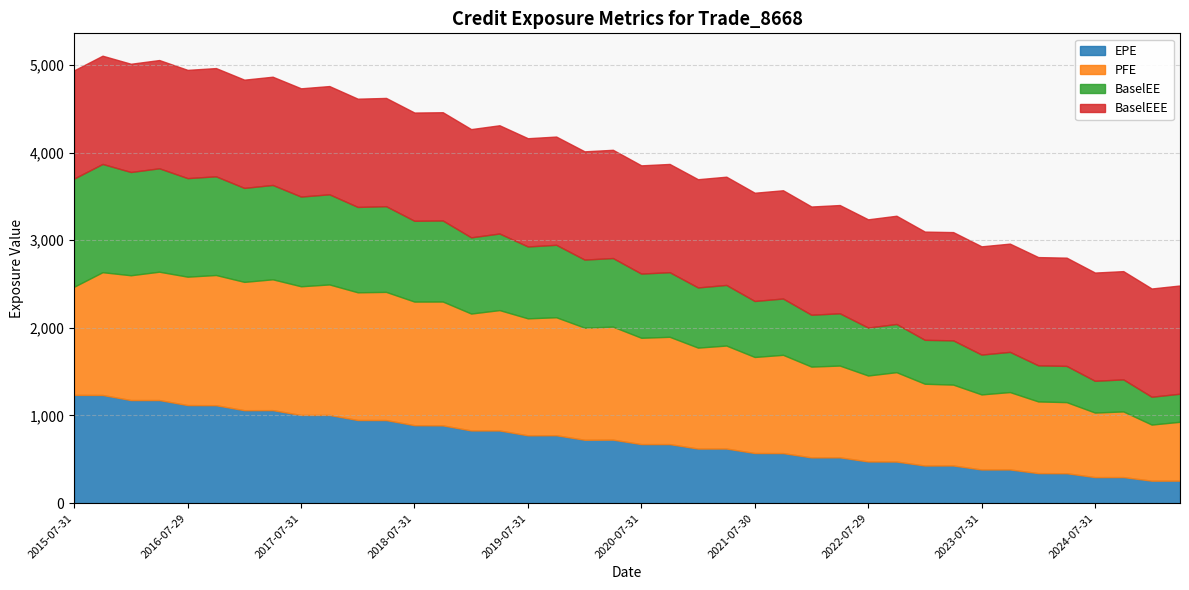

Which series changed the most between 2022-04-29 and 2023-10-31?

PFE